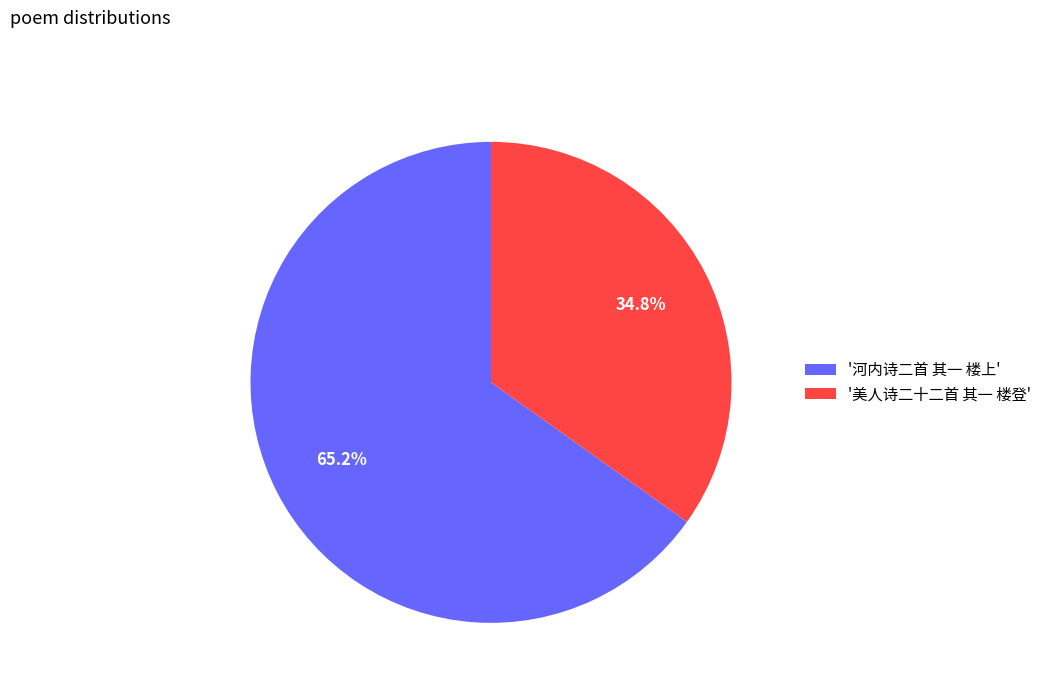

How much of the chart is everything except '美人诗二十二首 其一 楼登'?

65.2%